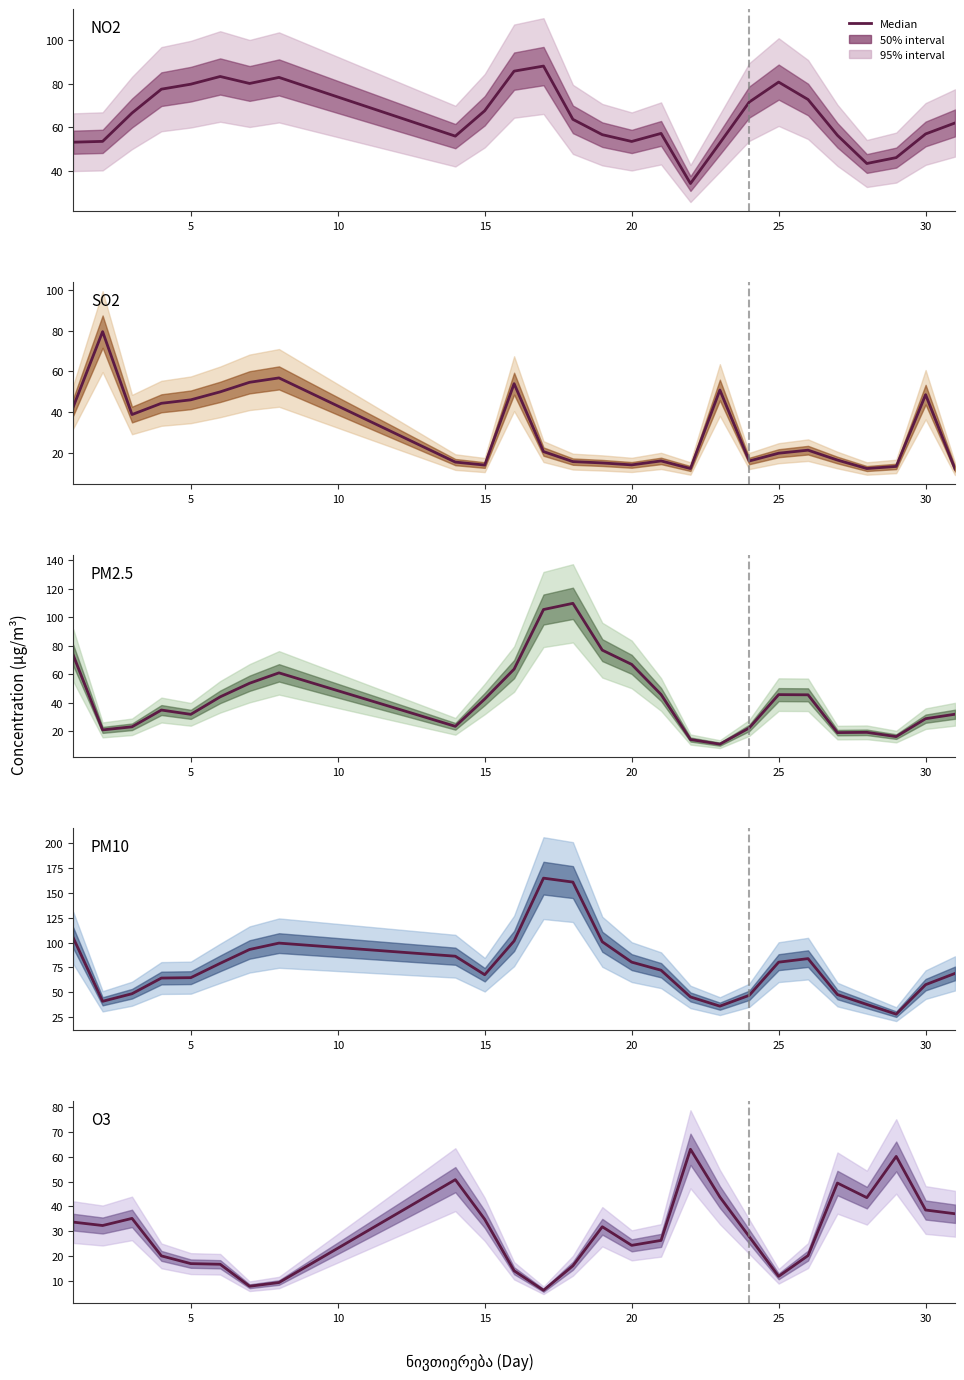

What is the label of the 11th point from the left?

10